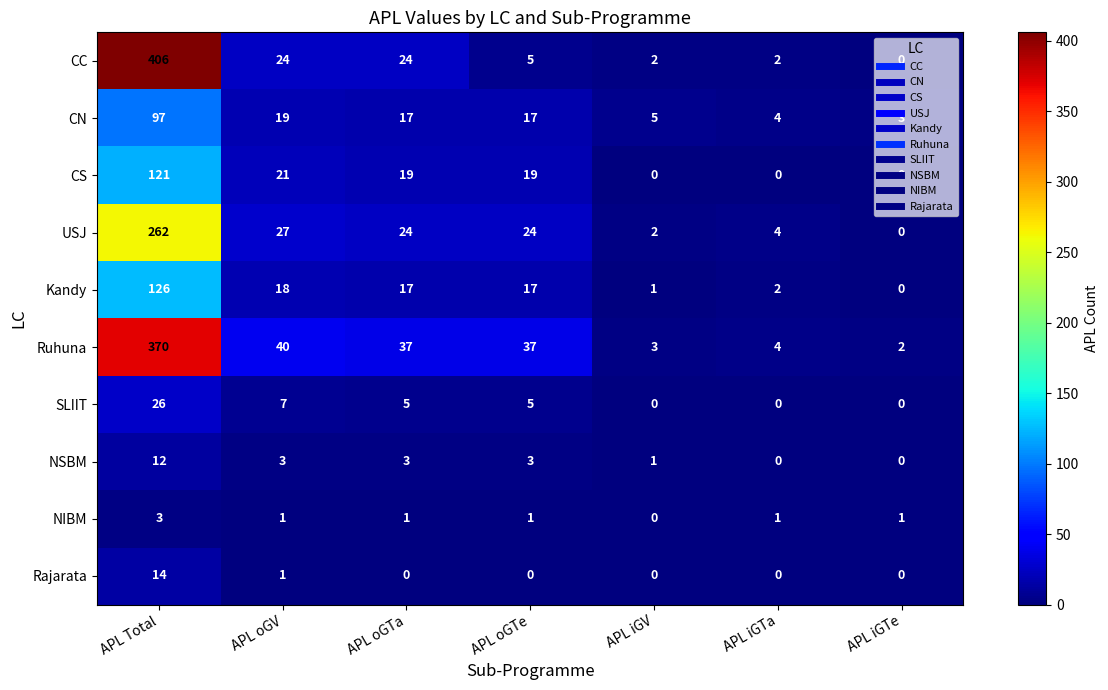

Is the value of Ruhuna at APL oGTe greater than the value of SLIIT at APL iGV?

Yes